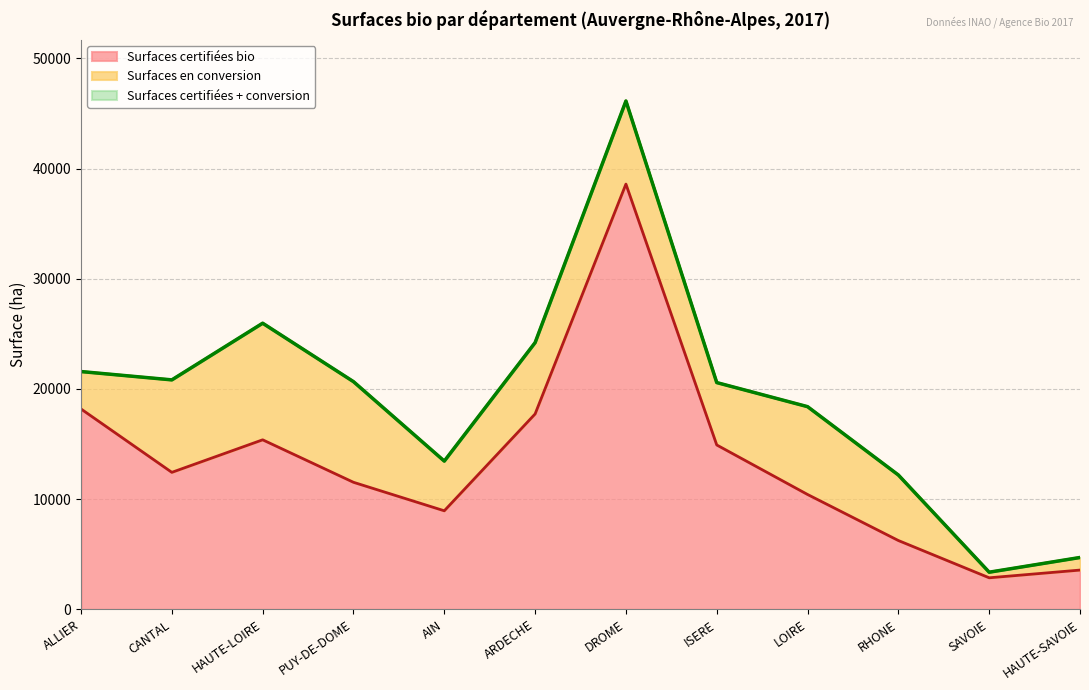

True or false: Surfaces certifiées bio and Surfaces certifiées + conversion cross at least once.

False